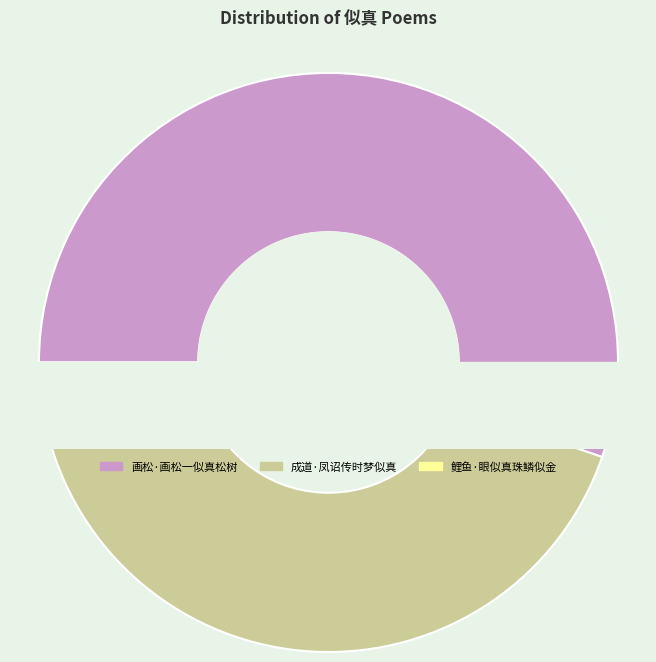

Which has a higher value, 成道·凤诏传时梦似真 or 画松·画松一似真松树?

画松·画松一似真松树